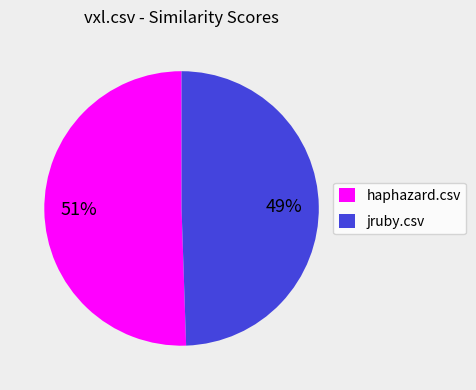

Do jruby.csv and haphazard.csv together represent more than half of the pie?

Yes